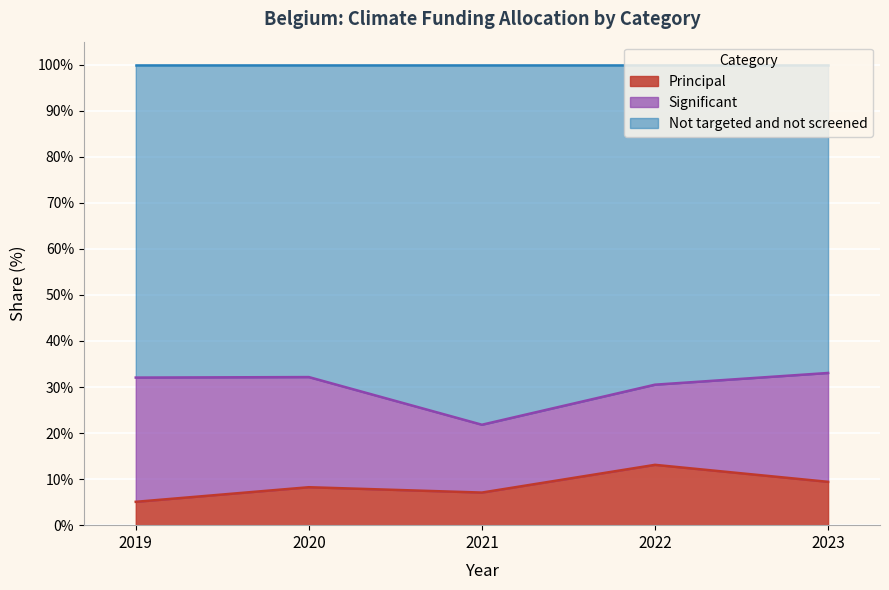

How many lines are shown in the chart?

3